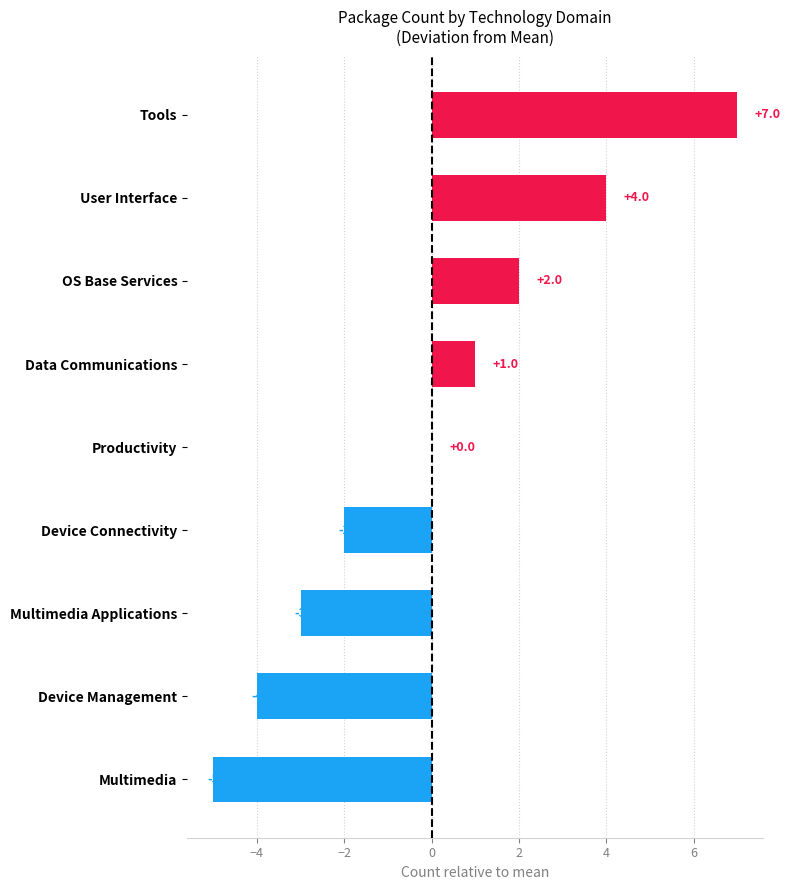

How many series are shown in this chart?

1